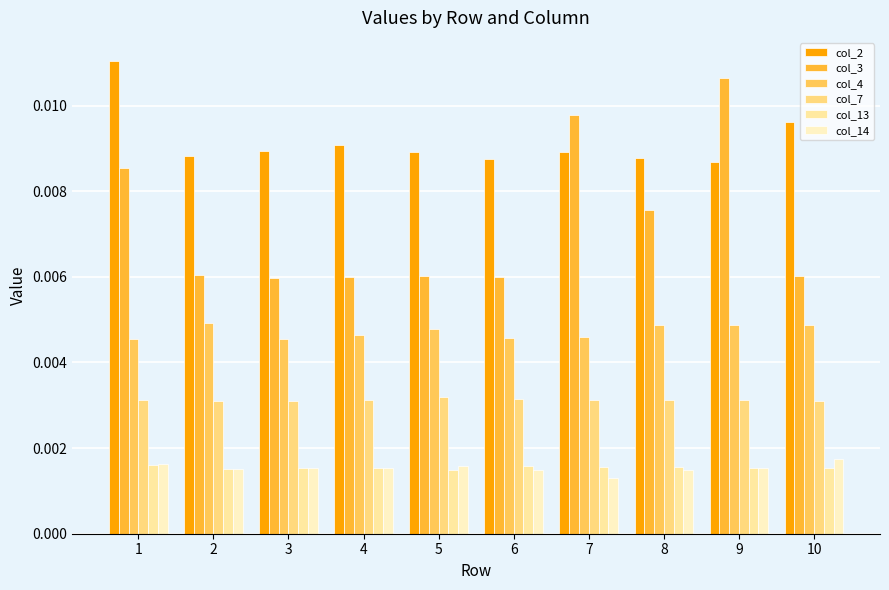

True or false: col_4 has a value of 0.0 at 10.

False